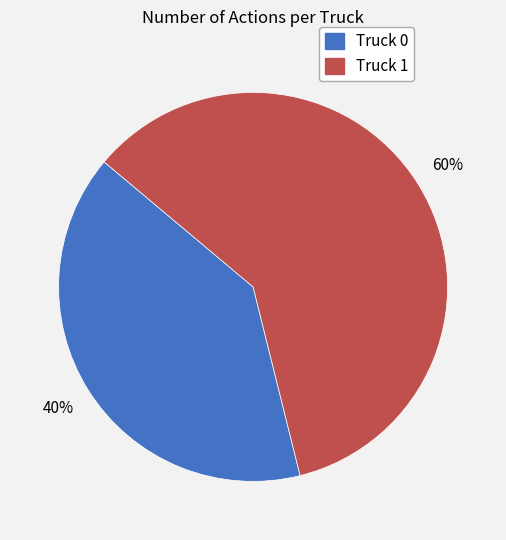

Do Truck 1 and Truck 0 together represent more than half of the pie?

Yes